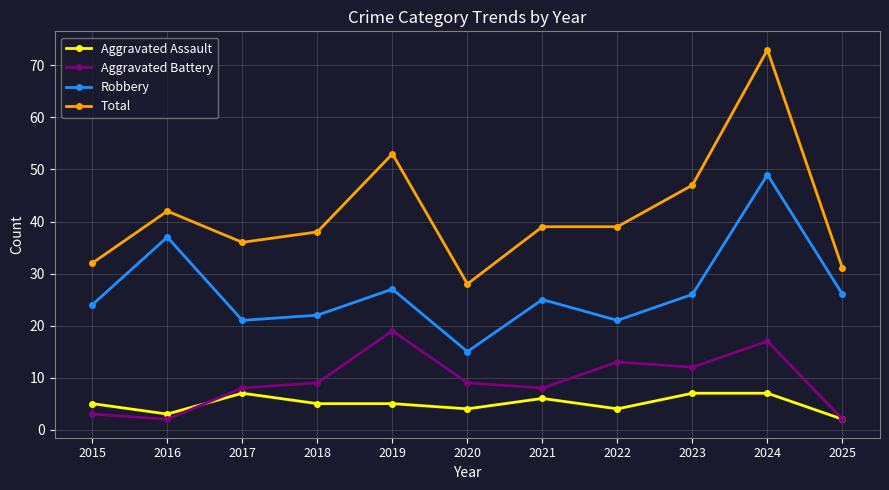

What is the average value of the Aggravated Assault series?

5